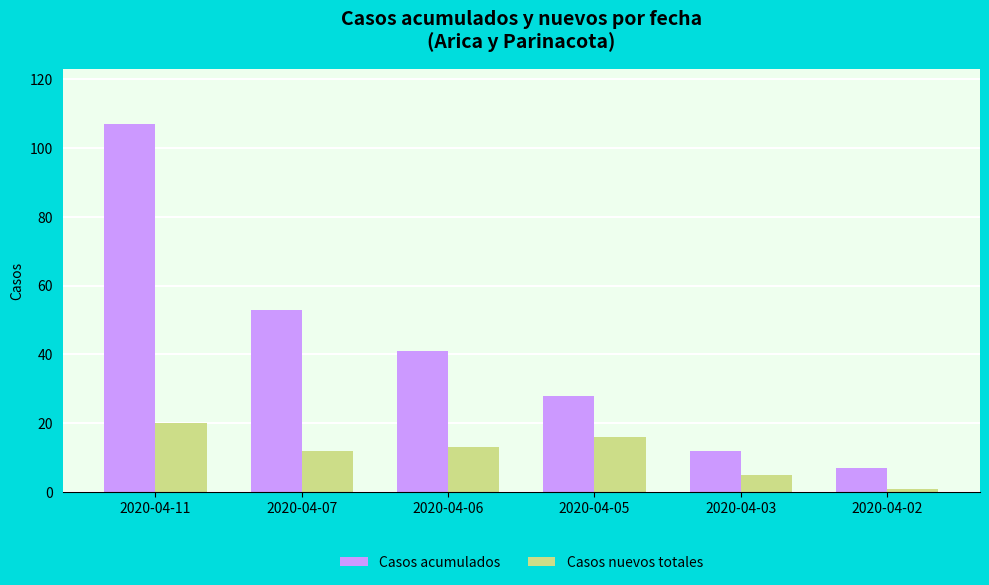

Reading left to right, extract all data points from this chart.

Casos acumulados: 107	53	41	28	12	7
Casos nuevos totales: 20	12	13	16	5	1